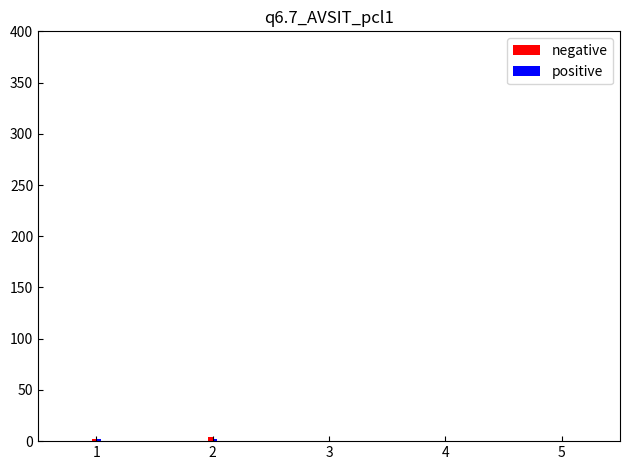

Rank the series by their maximum value, from lowest to highest.

negative, positive